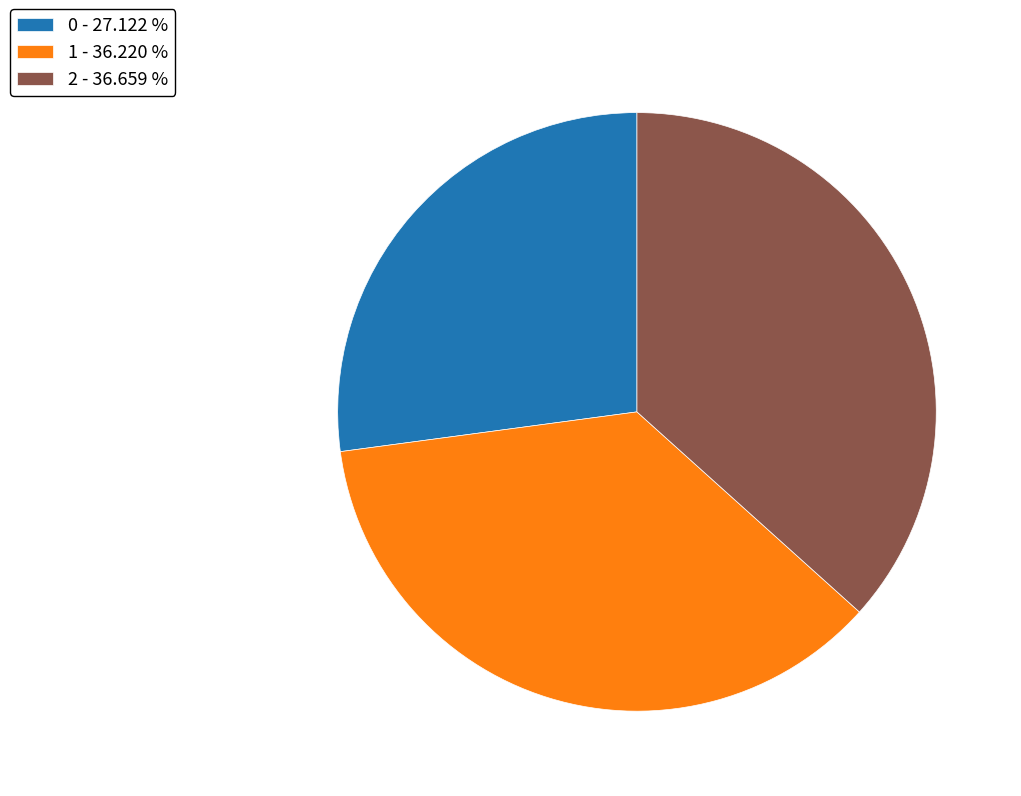

Is the sum of 1 - 36.220 % and 2 - 36.659 % greater than half?

Yes